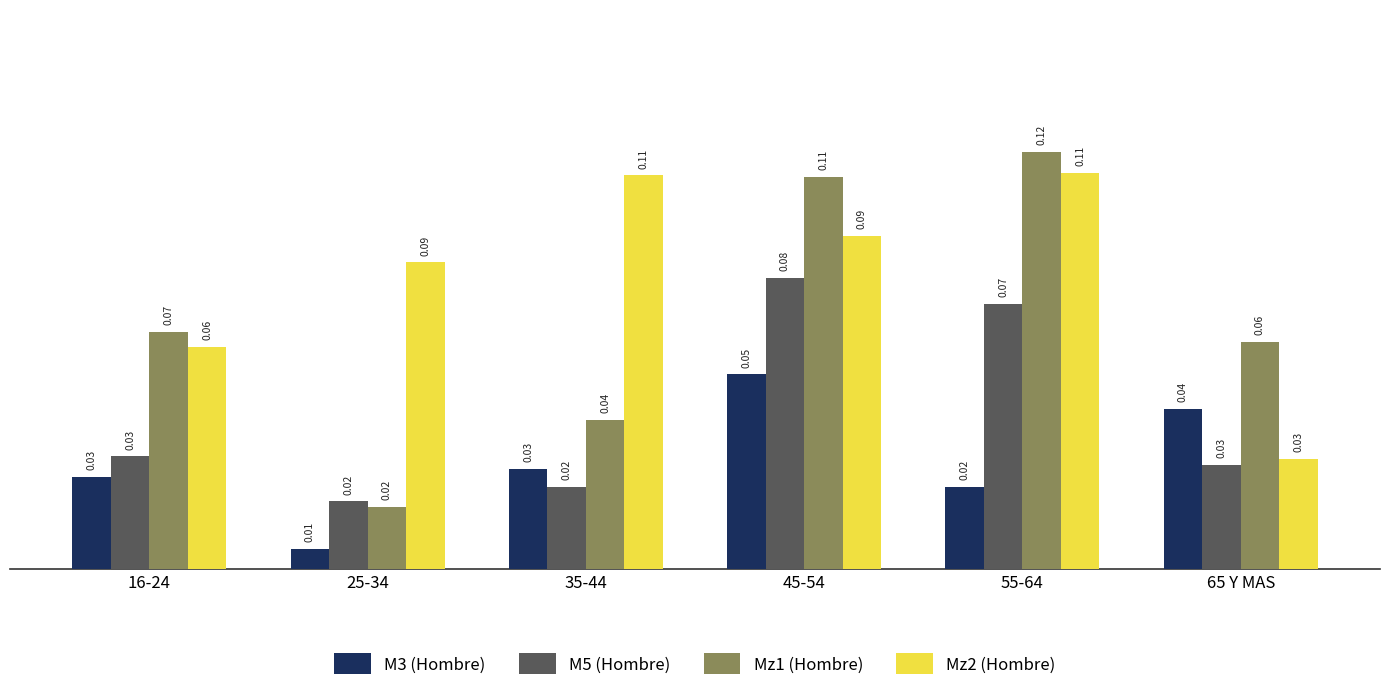

At which category is the sum across all series the highest?

45-54